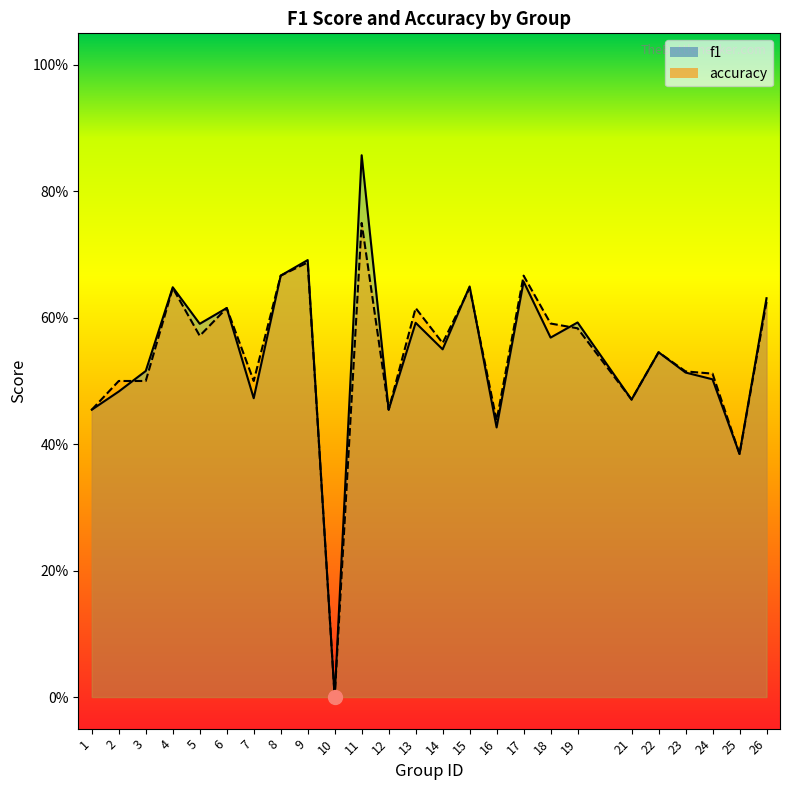

How many values in accuracy are above zero?

24